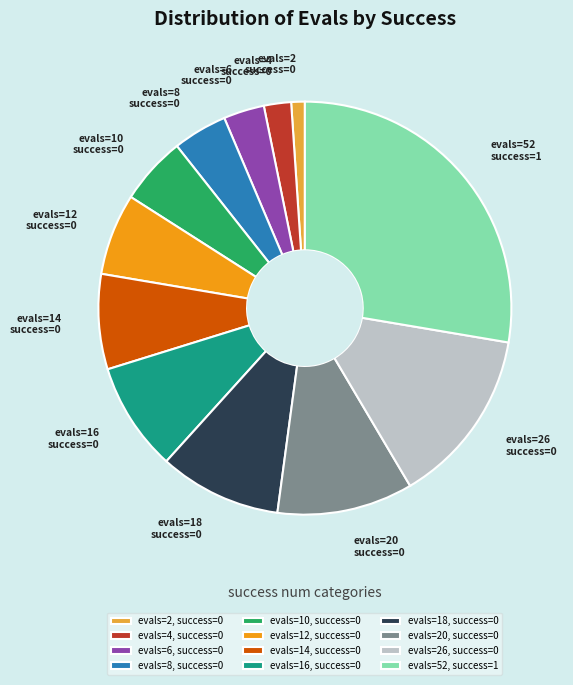

Rank the categories by value from lowest to highest.

evals=2, success=0, evals=4, success=0, evals=6, success=0, evals=8, success=0, evals=10, success=0, evals=12, success=0, evals=14, success=0, evals=16, success=0, evals=18, success=0, evals=20, success=0, evals=26, success=0, evals=52, success=1